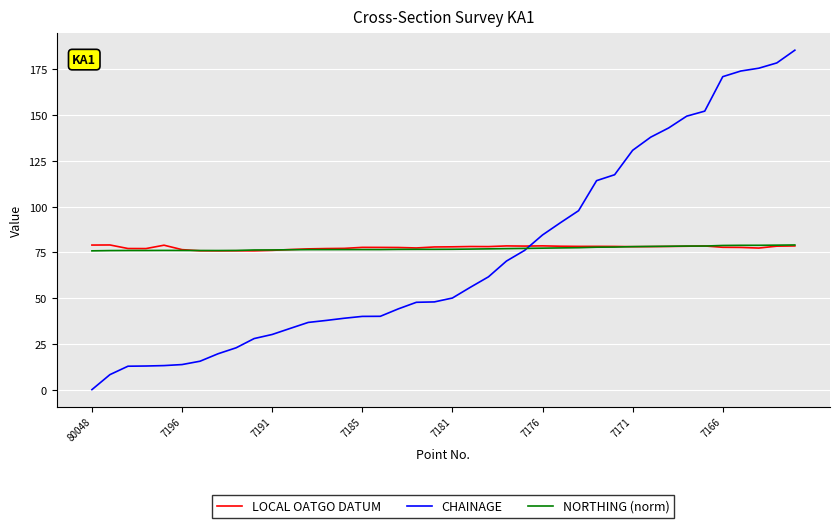

What is the greatest value displayed?

185.5